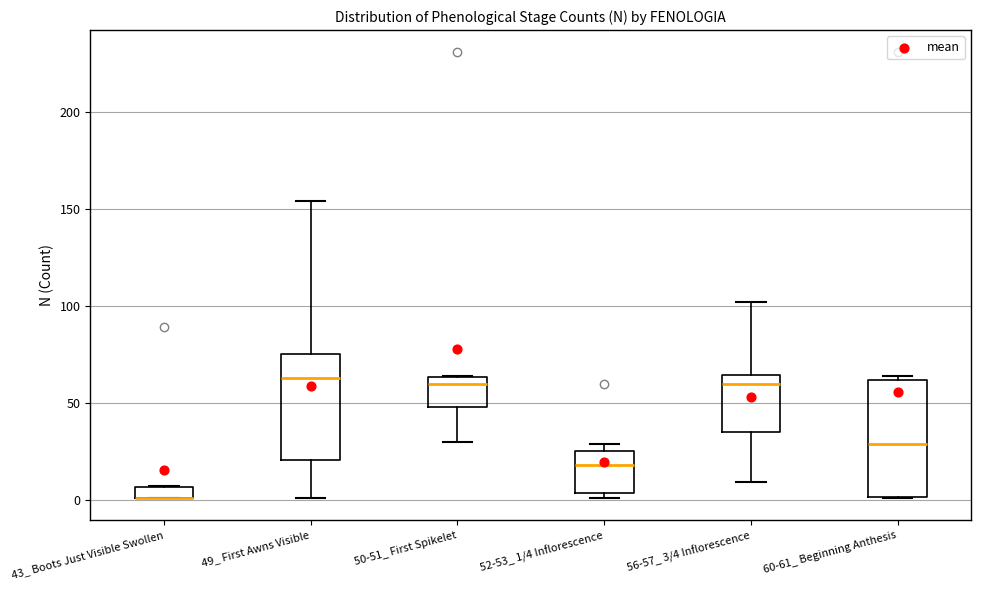

Which box is the tallest, from its lower edge to its upper edge?

60-61_ Beginning Anthesis